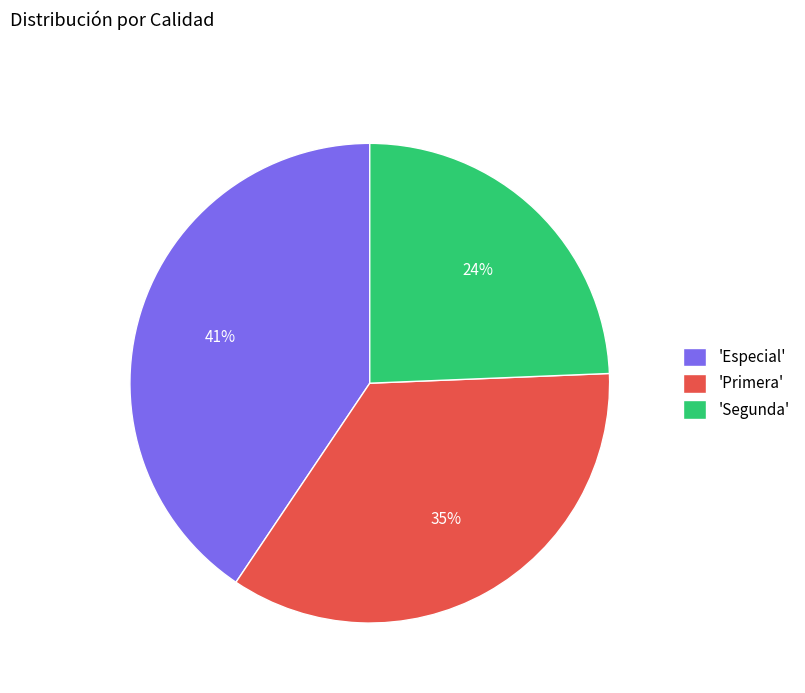

Is there any slice that represents more than half of the pie?

No